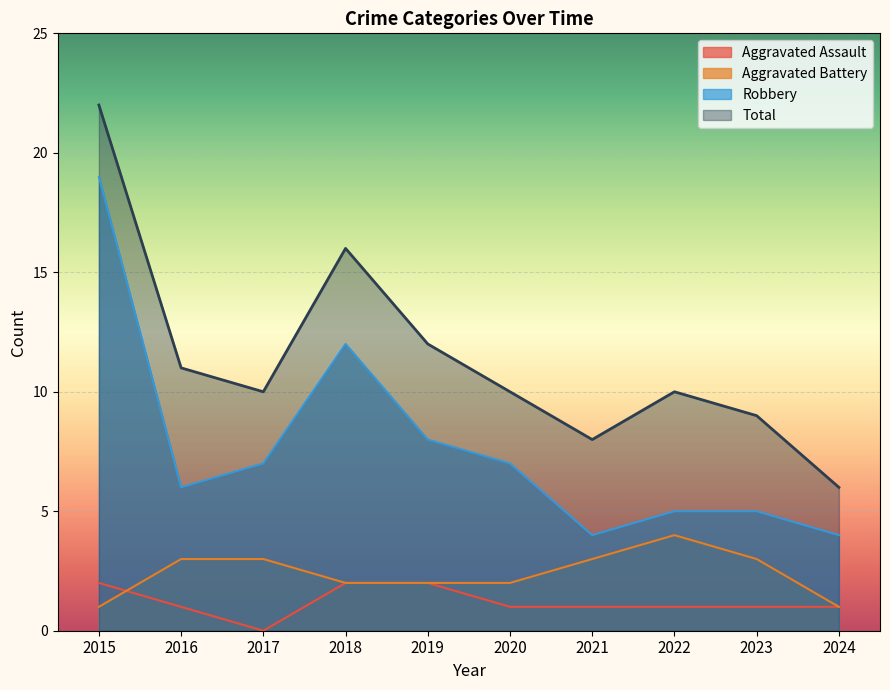

What is the maximum value shown in the chart?

22